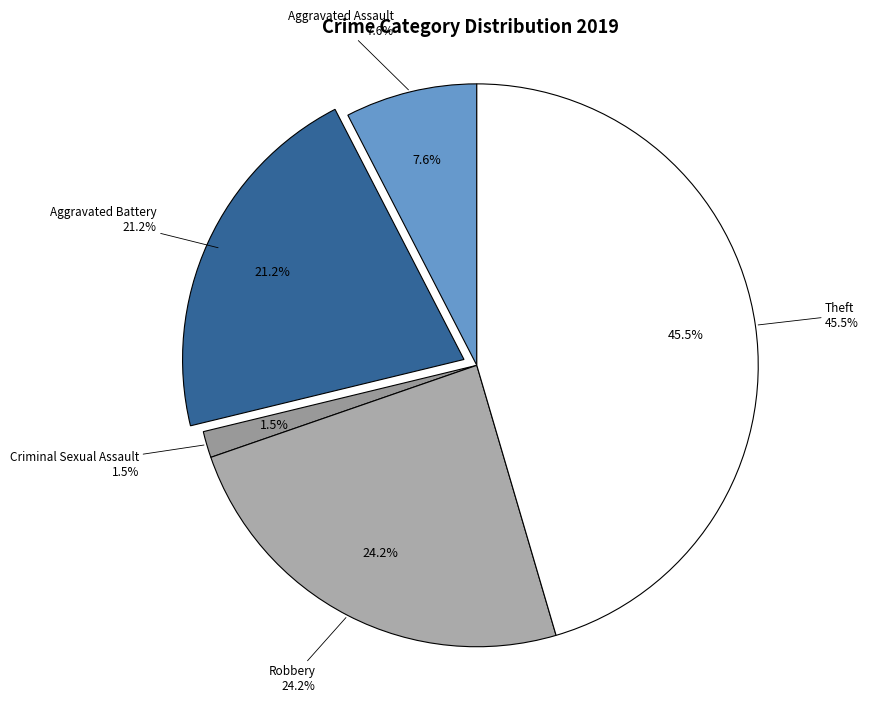

What percentage do Homicide and Aggravated Assault together represent?

7.6%